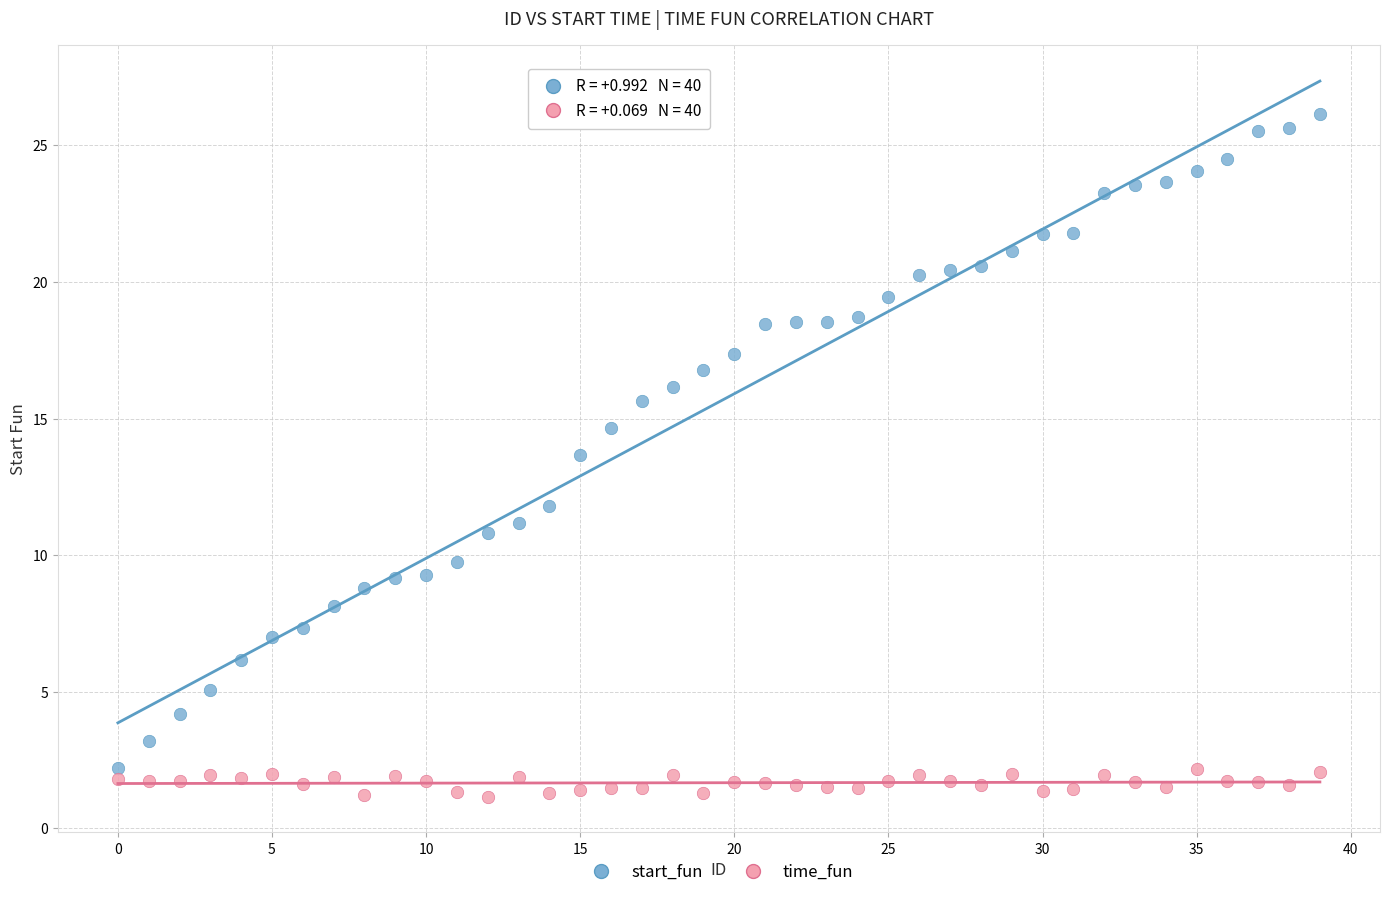

Which series has the largest Y range (max minus min)?

start_fun